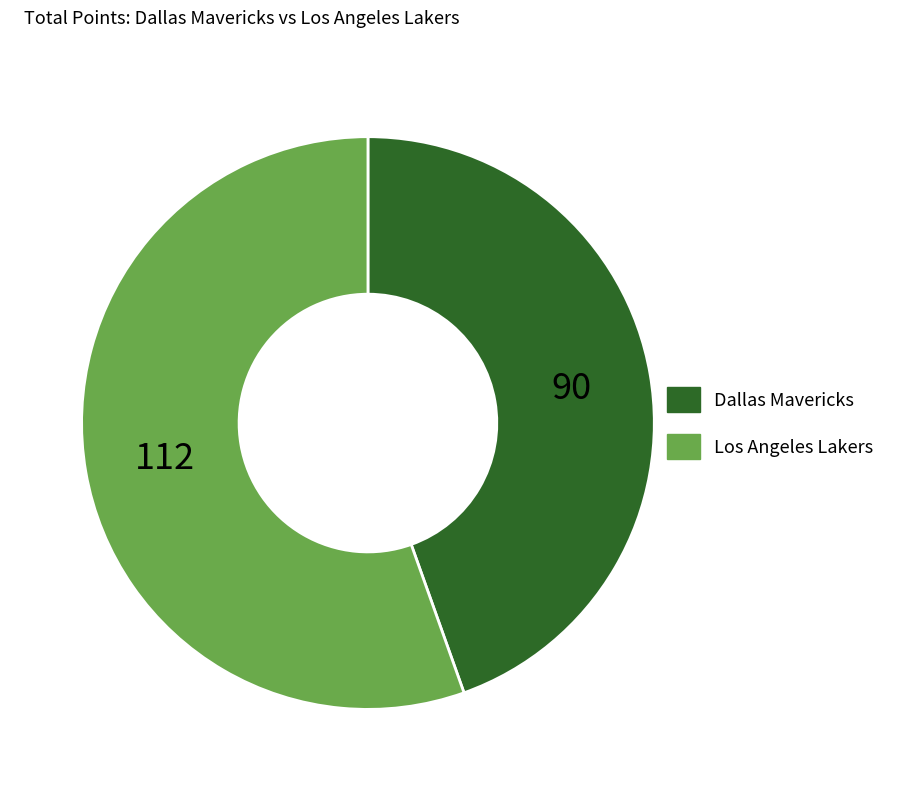

True or false: Dallas Mavericks accounts for 45% of the total.

True